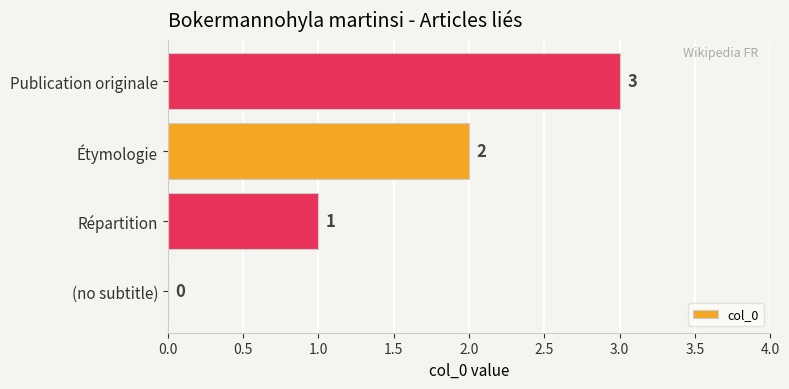

What is the maximum value shown in the chart?

3